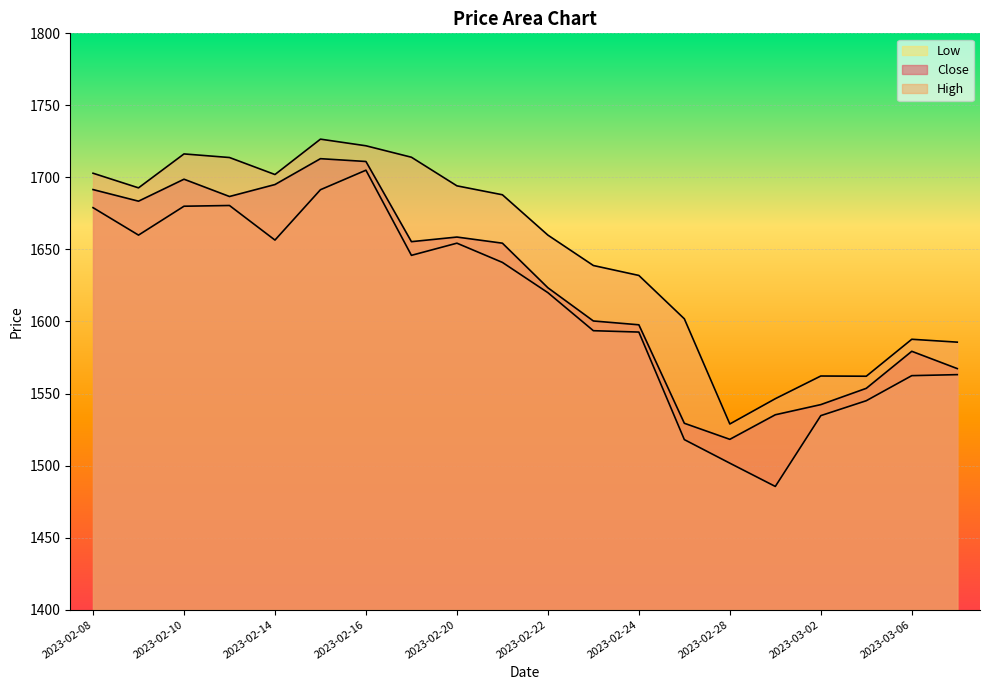

Between 2023-02-24 and 2023-02-27, which is larger?

2023-02-24